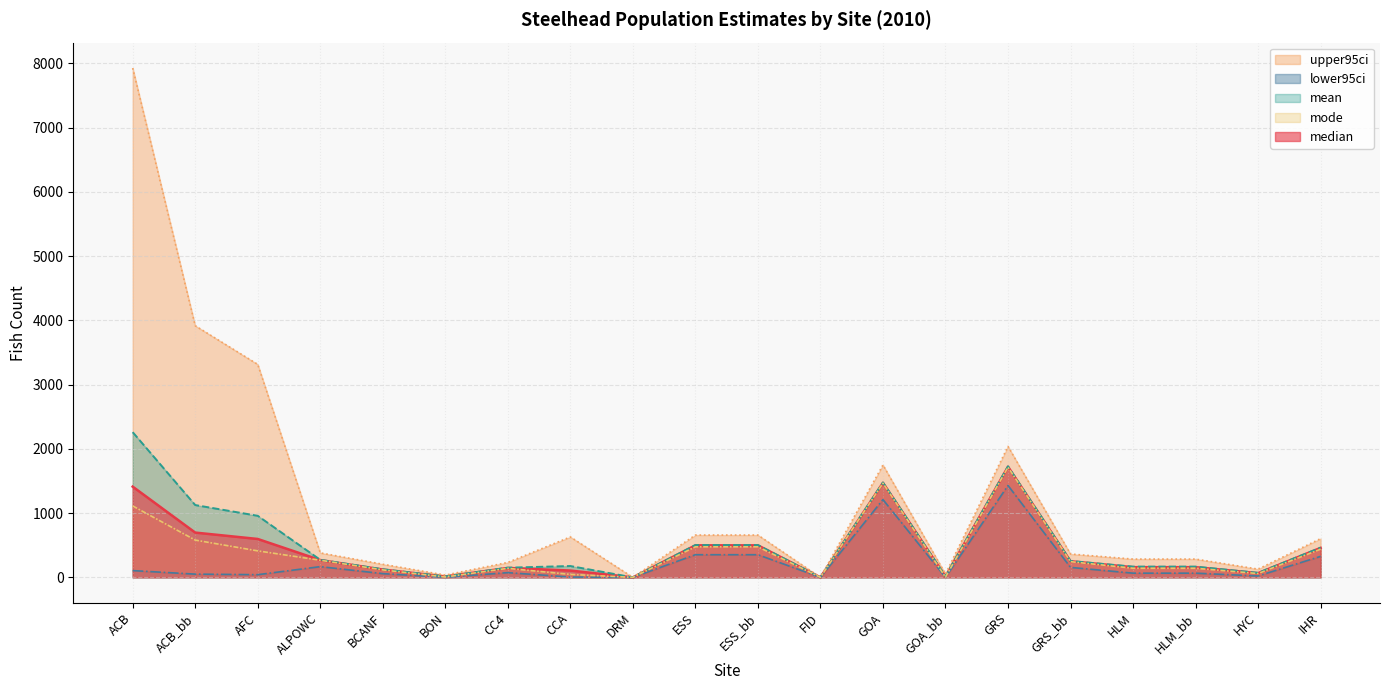

What is the difference between the mean values at ESS_bb and GRS?

1224.5